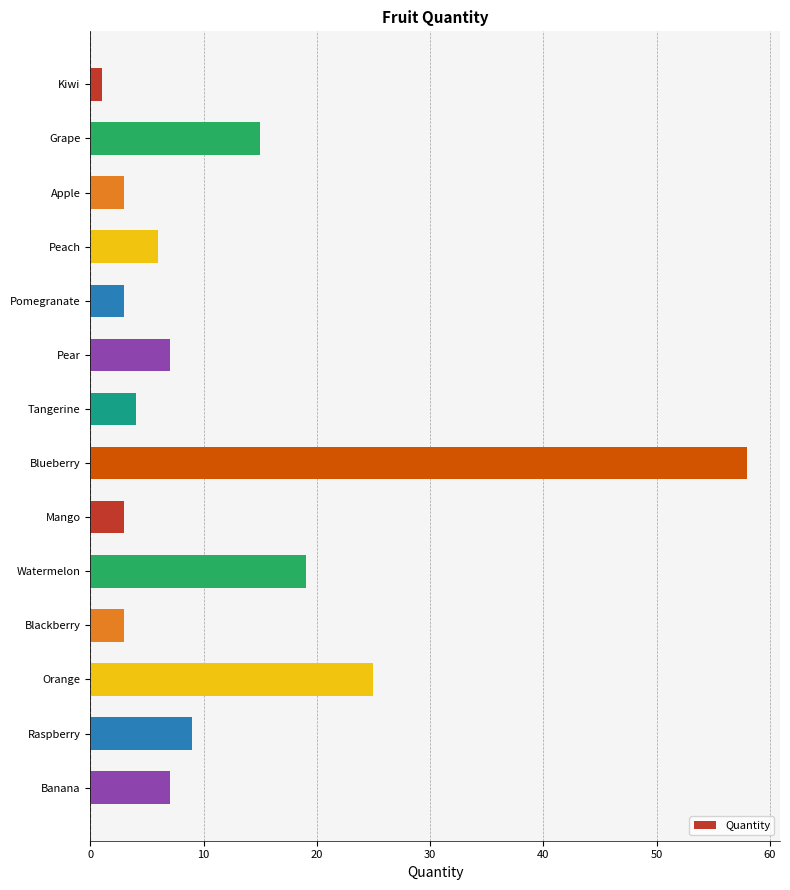

The value at Orange is 37. True or false?

False